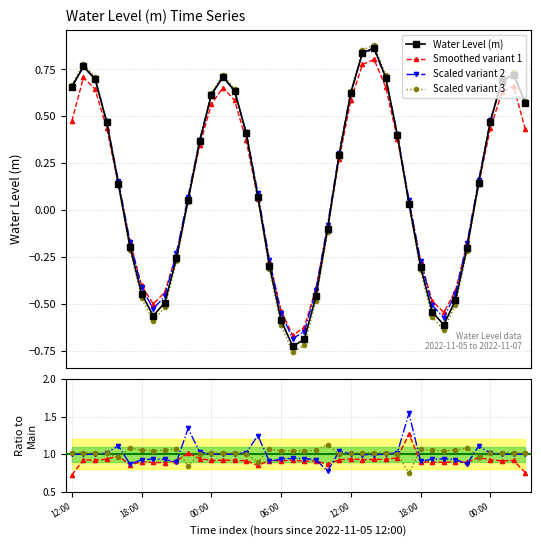

Between 2022-11-05 13:00 and 2022-11-06 20:00, which is larger?

2022-11-05 13:00